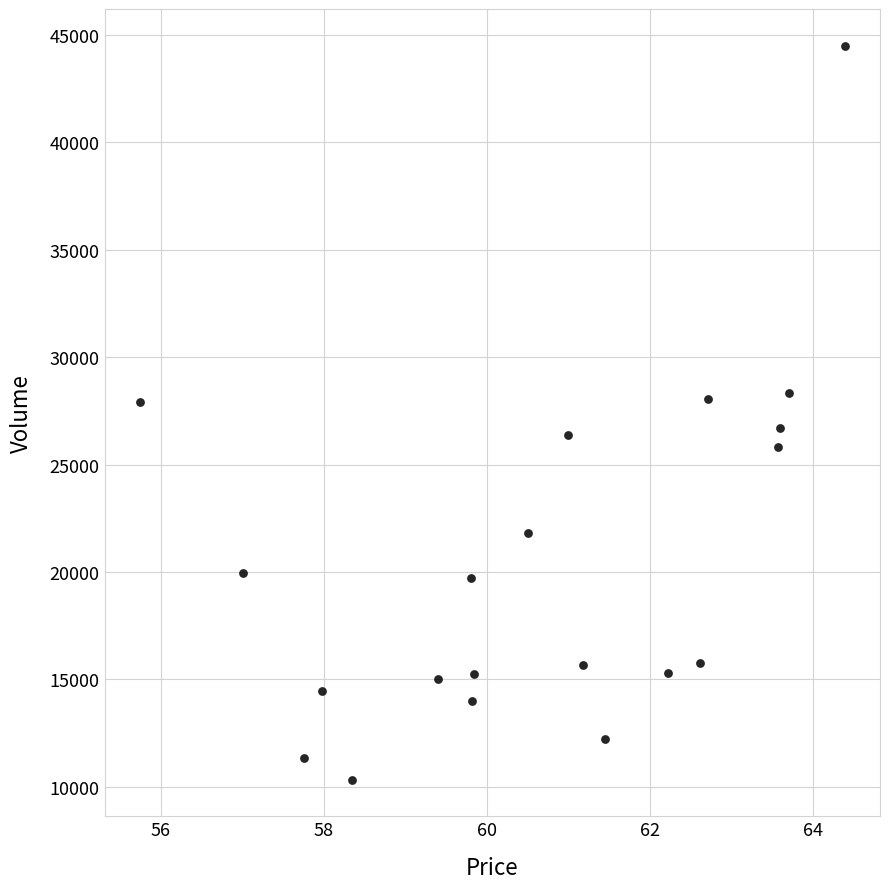

What is the range of Y values (max minus min)?

34170